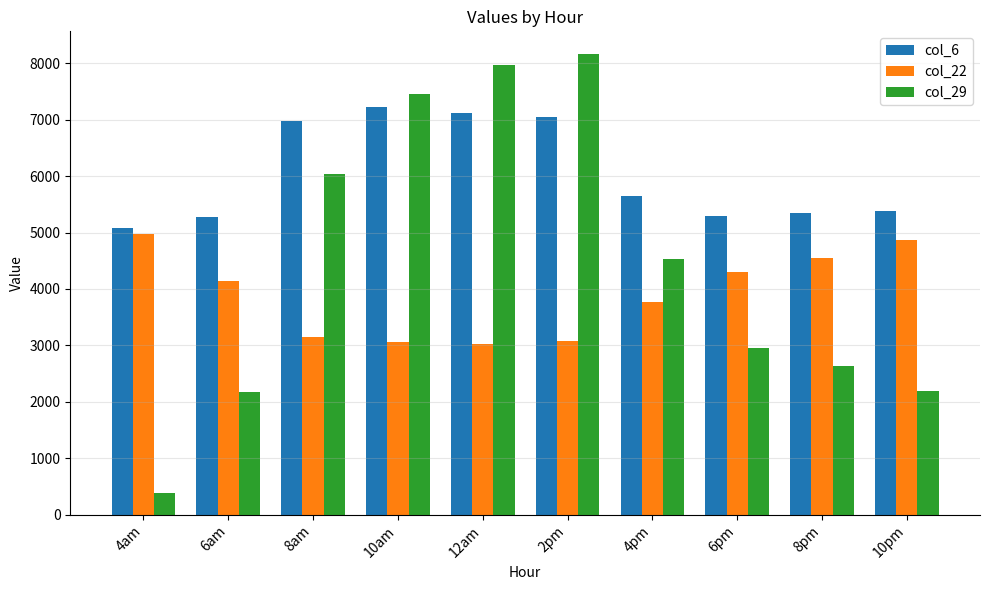

List the series in order of their peak value, lowest first.

col_22, col_6, col_29